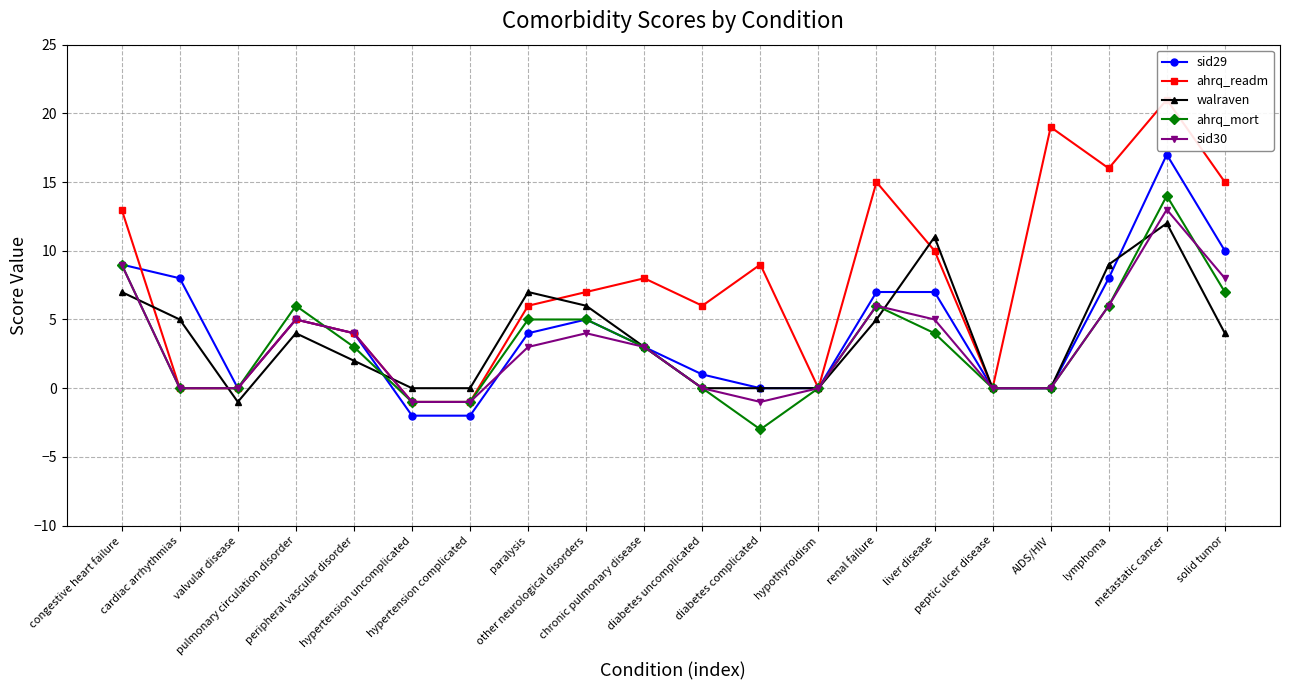

What is the label of the 3rd point from the right?

lymphoma